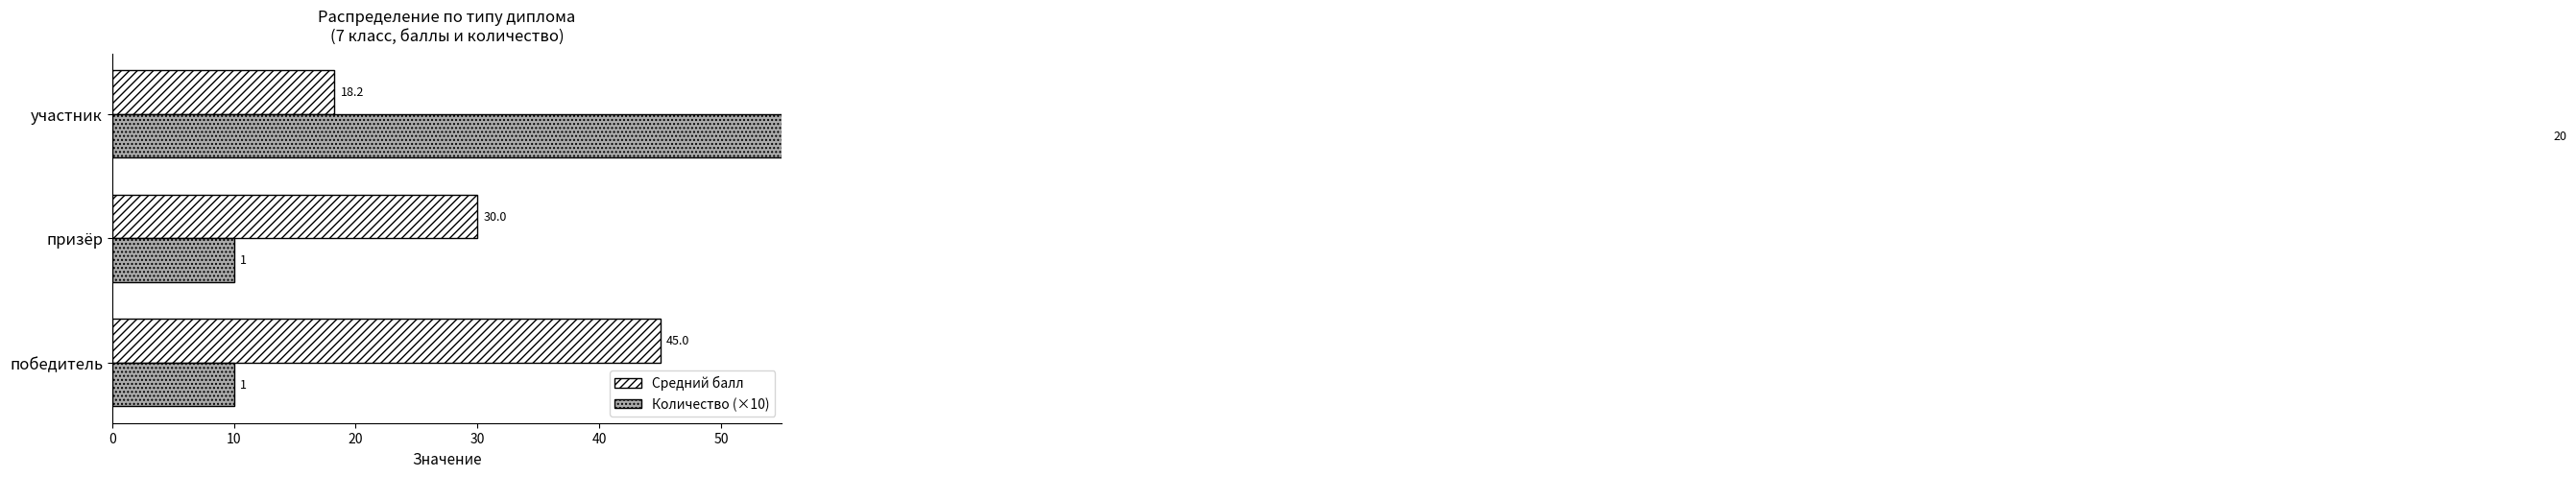

Rank the series at участник from lowest to highest value.

Средний балл, Количество (×10)